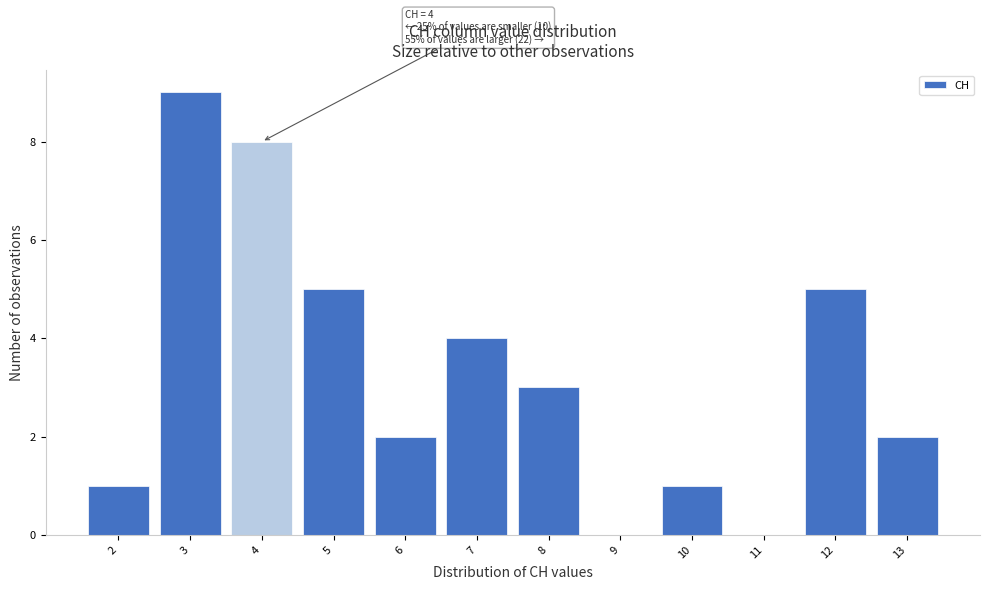

Which range on the x-axis has the tallest bar?

2.5 to 3.5